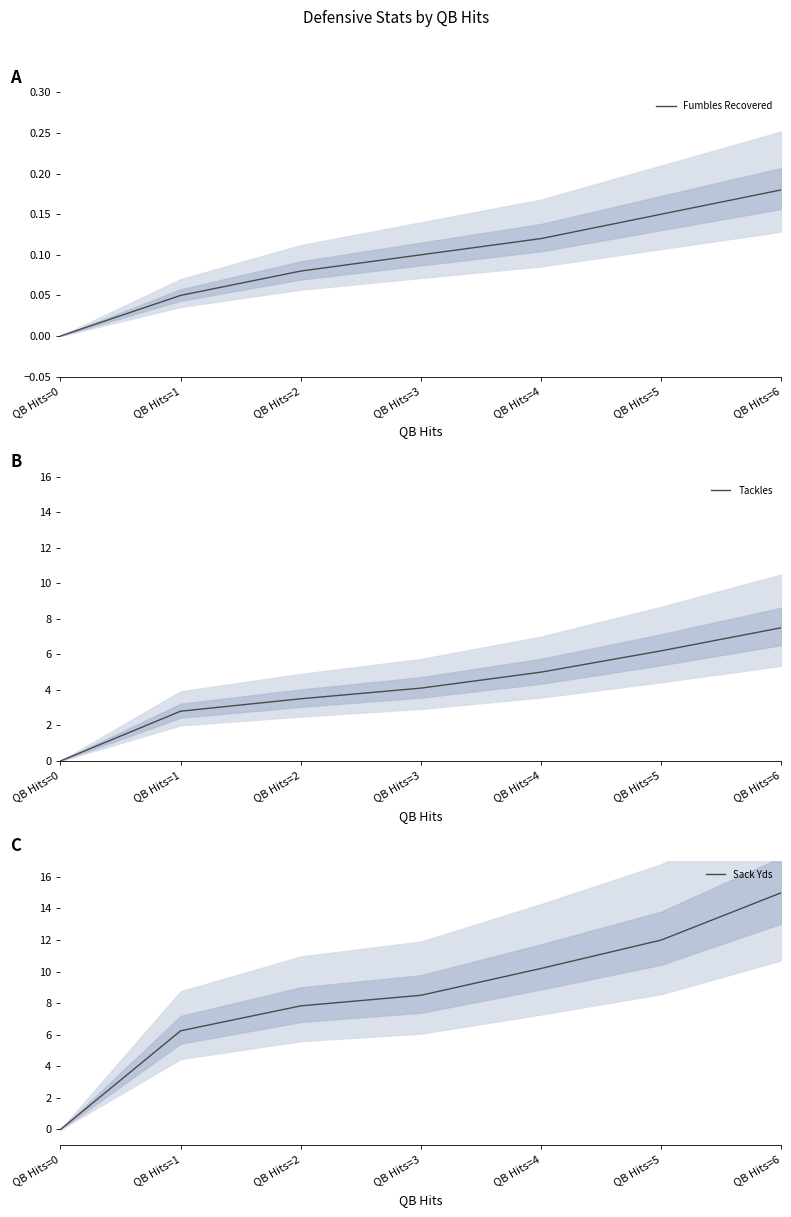

True or false: Sack Yds and Fumbles Recovered cross at least once.

False